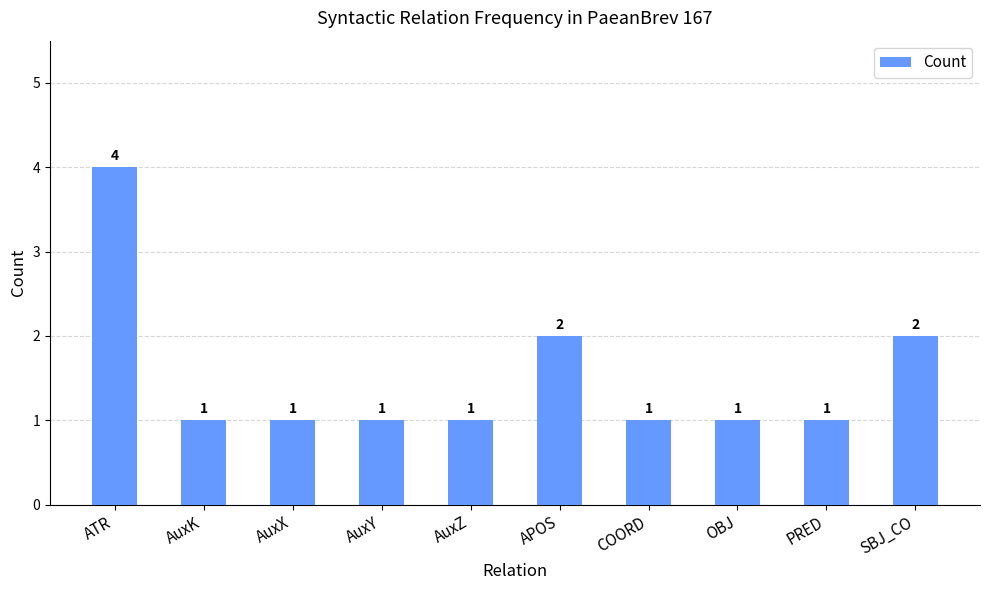

What is the change in value from AuxY to SBJ_CO?

+1